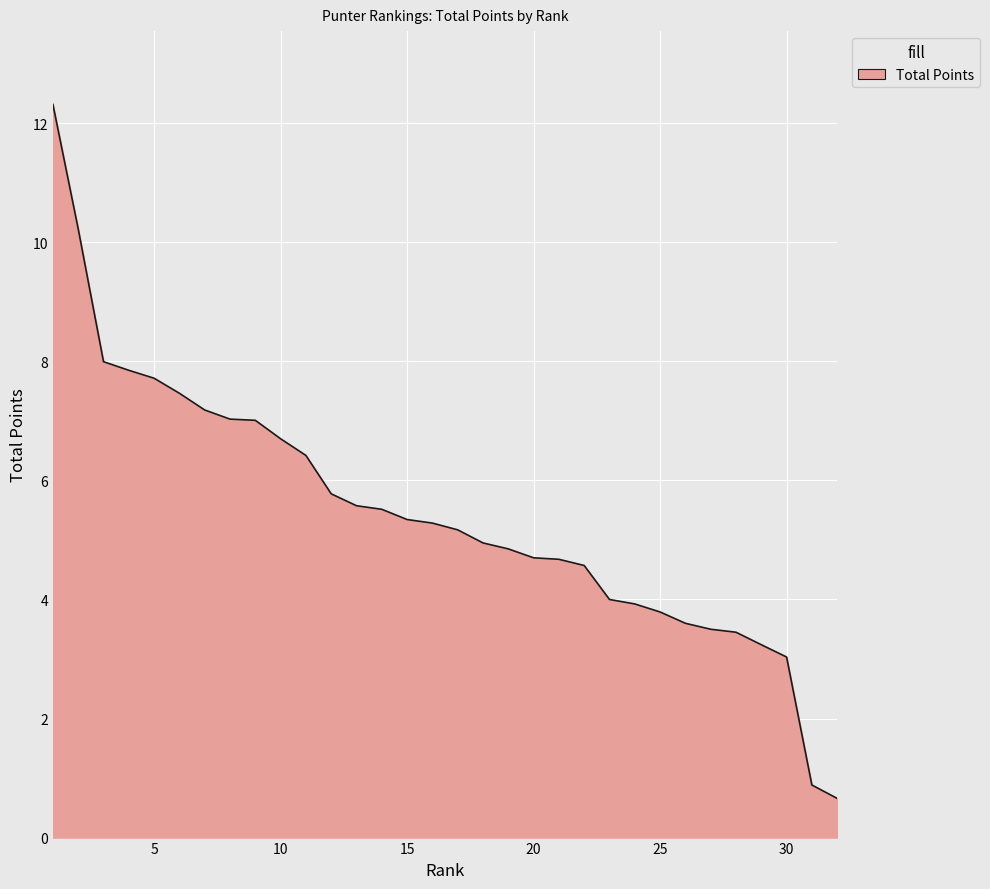

What is the maximum value shown in the chart?

12.3